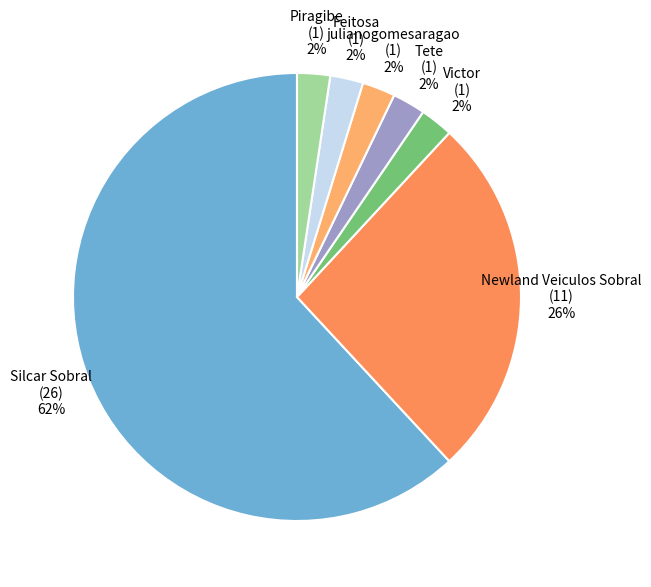

To the nearest percent, what is the average slice percentage?

14%